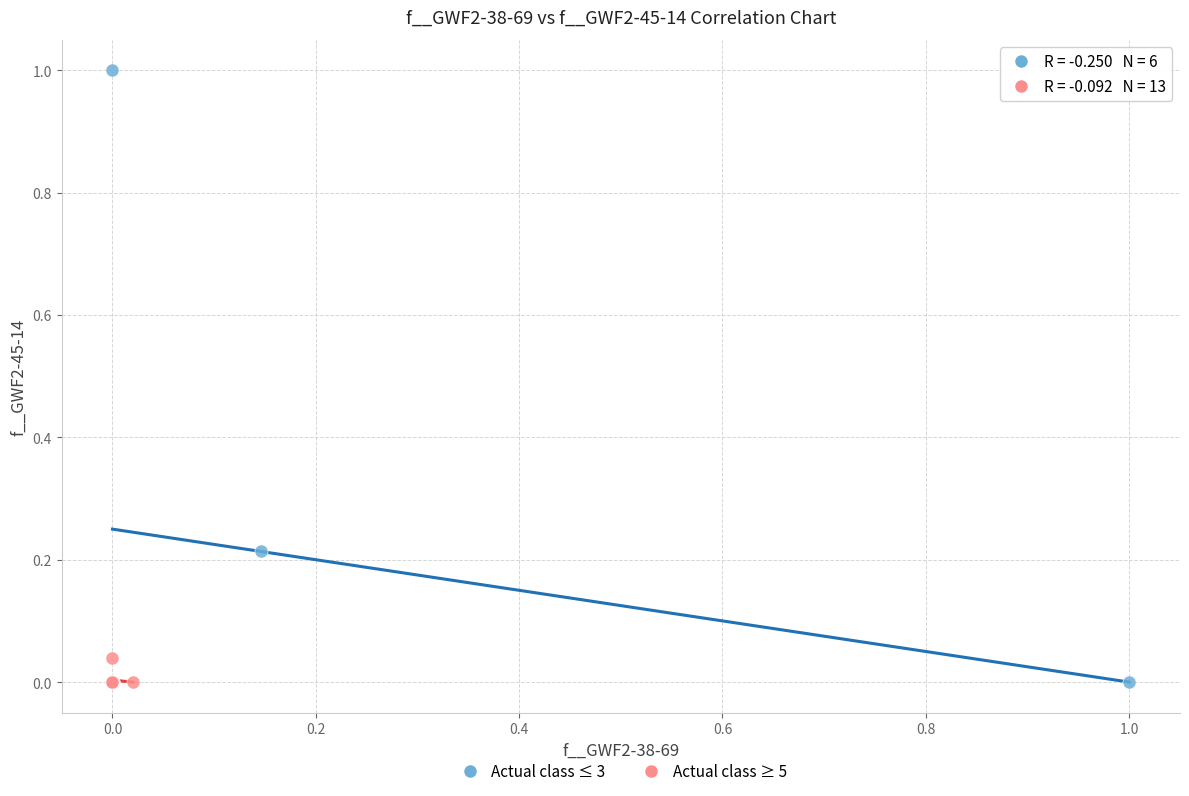

Which series has the largest Y range (max minus min)?

Actual class ≤ 3